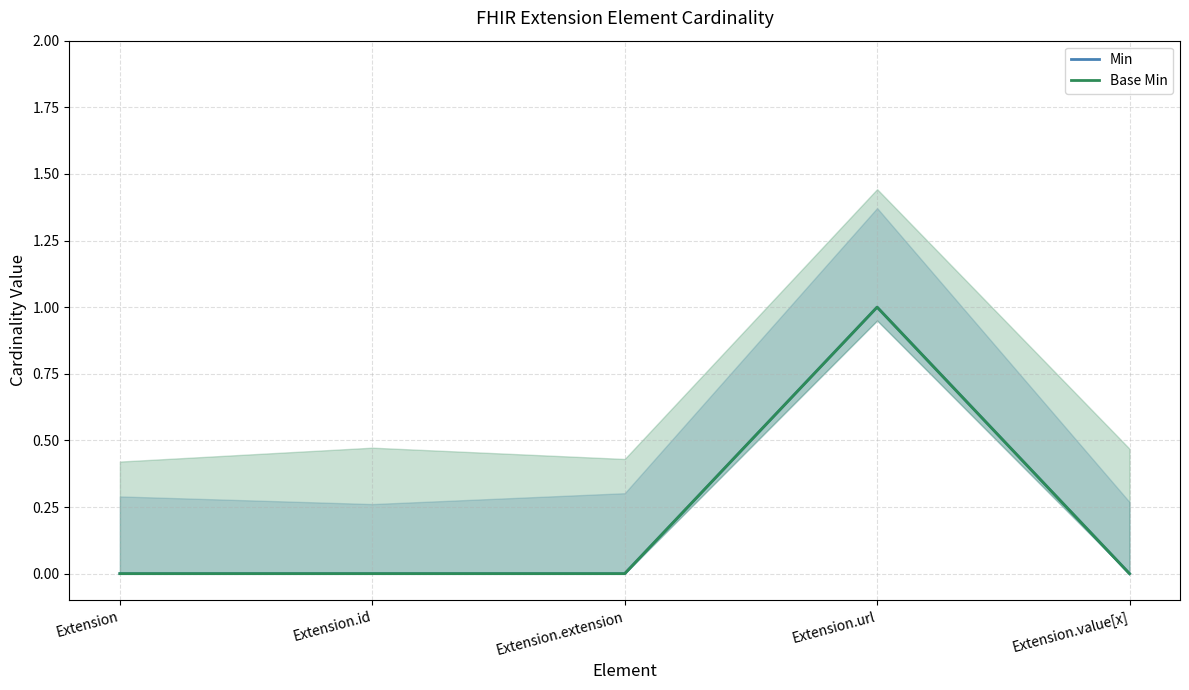

How many lines are shown in the chart?

2